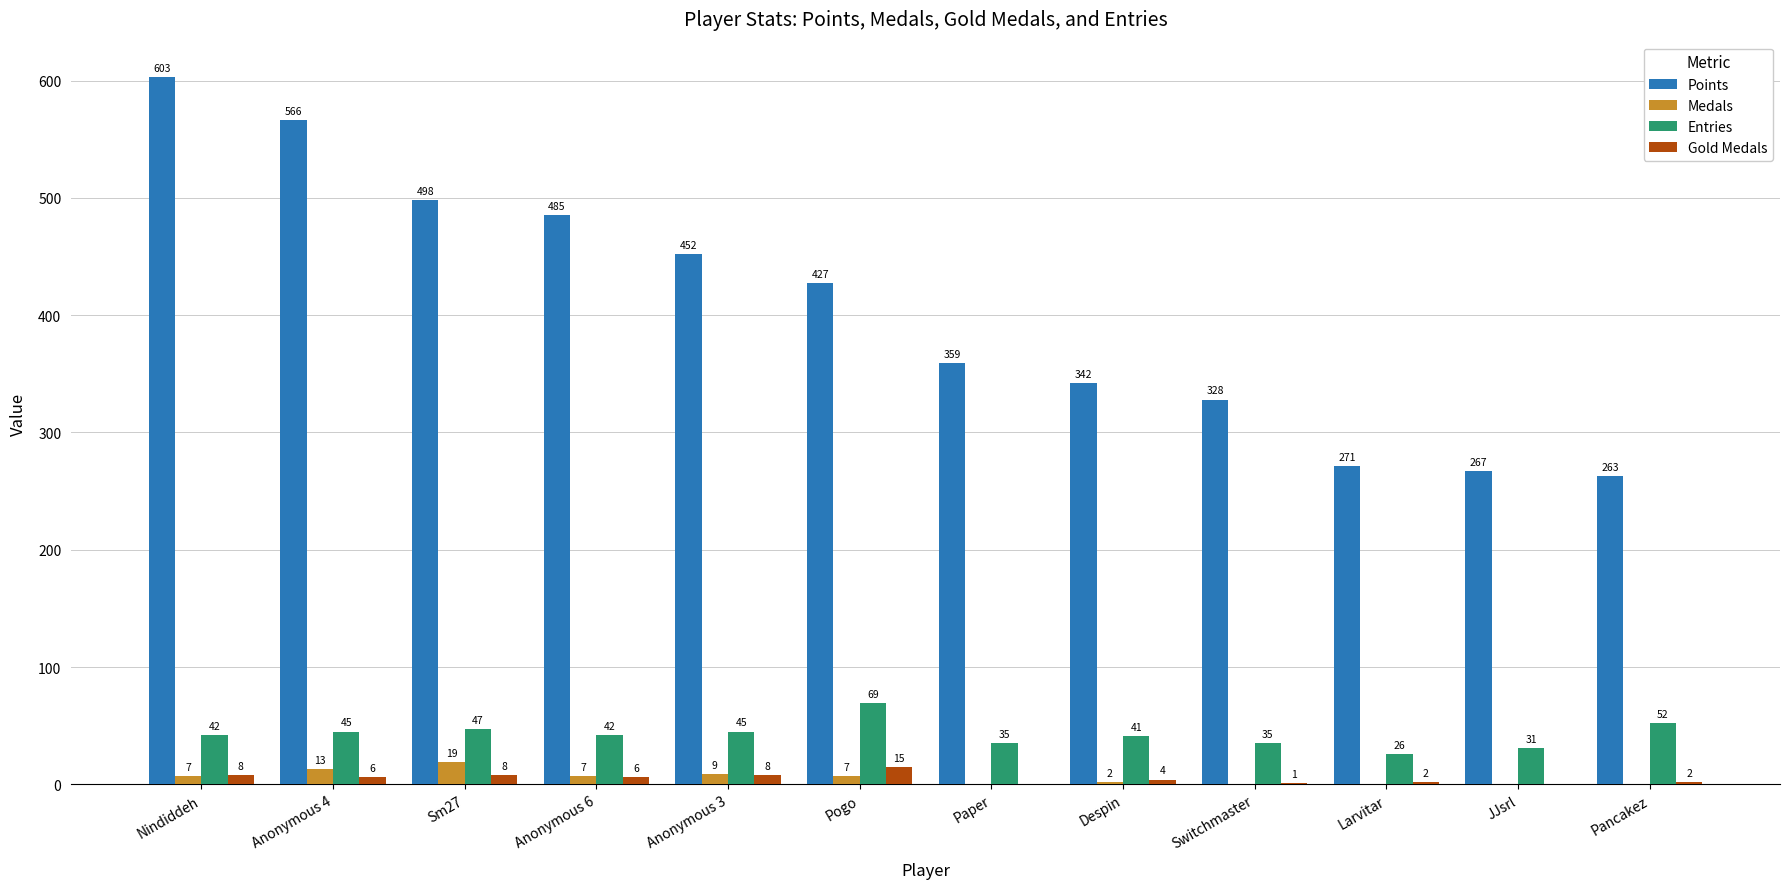

Count the Medals values in the range 0 to 9.

10